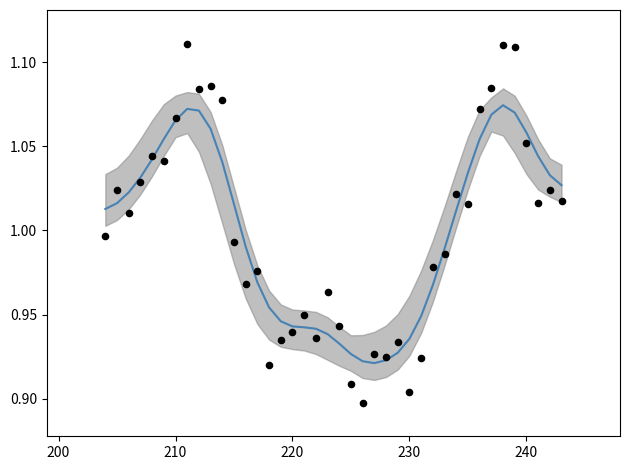

Is the value of close (smoothed) at 29 greater than the value of close (raw) at 230?

No